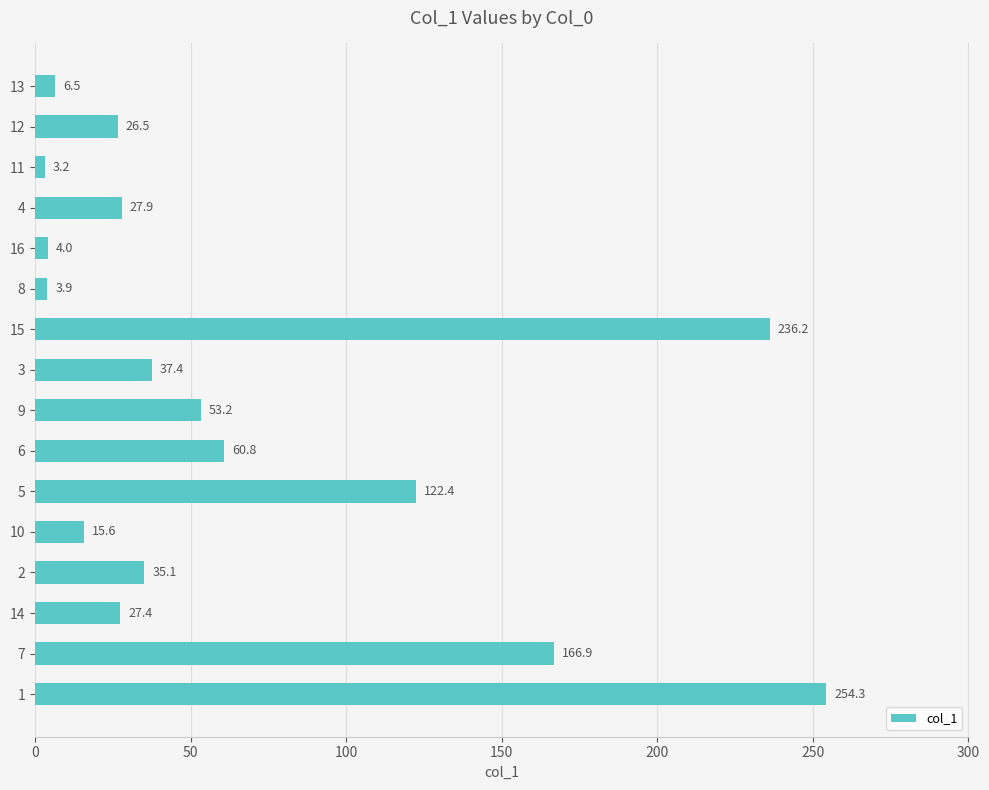

What position from the bottom is 1?

1